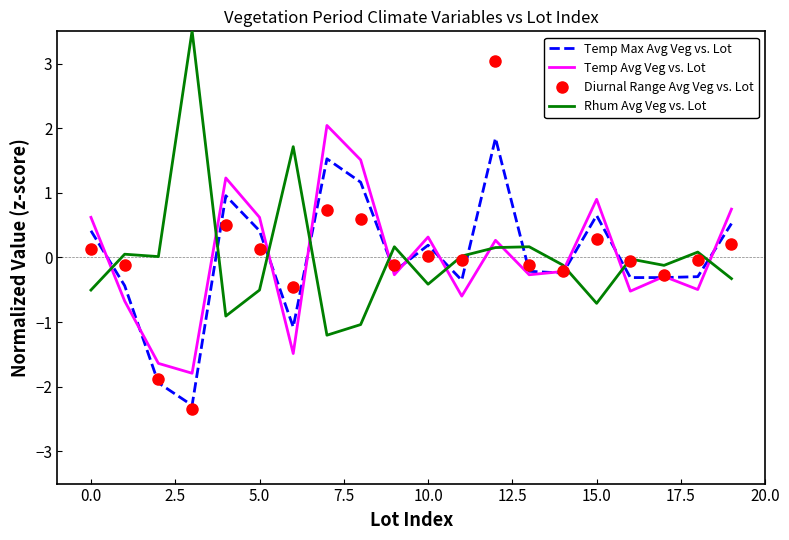

What is the smallest value displayed?

-2.3